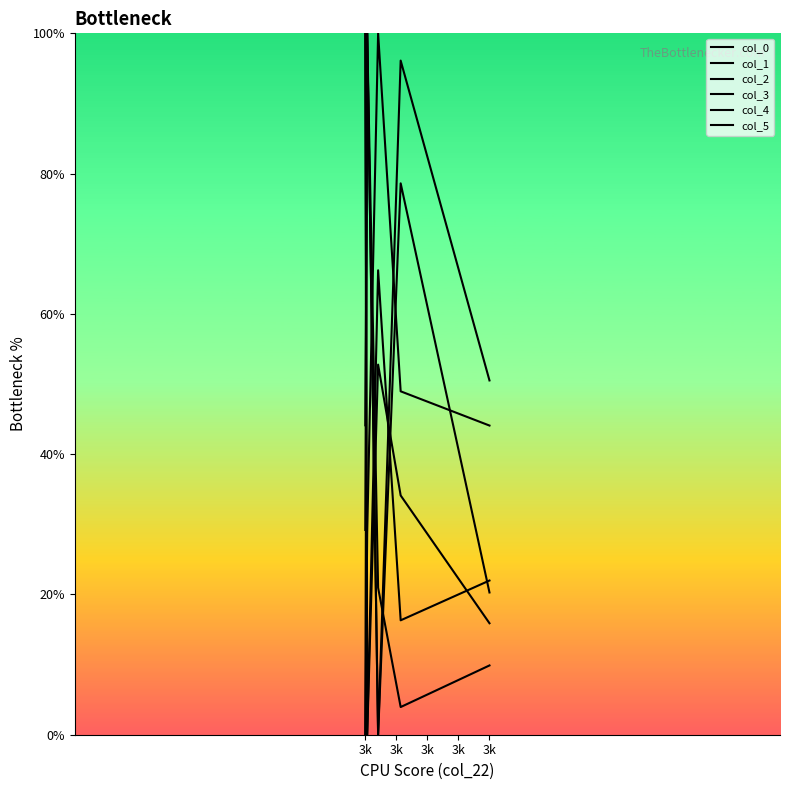

Rank the series by their maximum value, from lowest to highest.

col_0, col_1, col_2, col_3, col_4, col_5